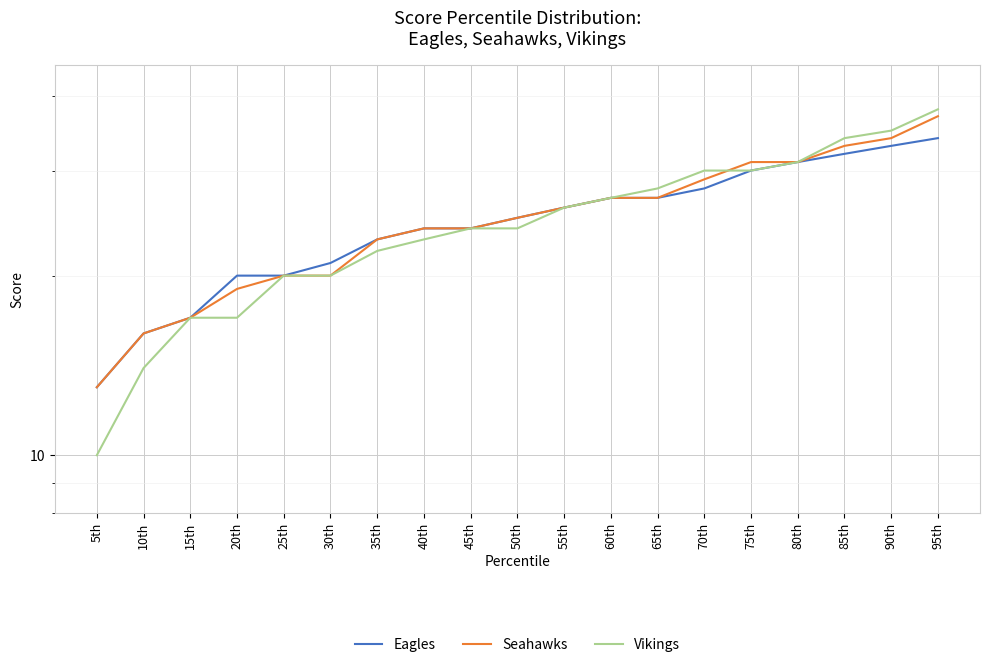

What is the spread (max minus min) of values at 10th?

2